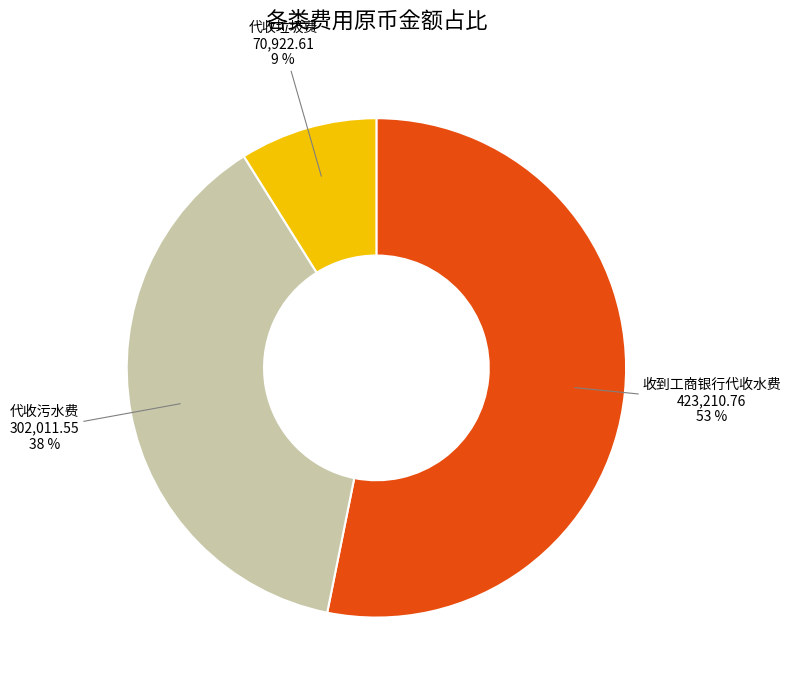

How many segments does this pie chart have?

3